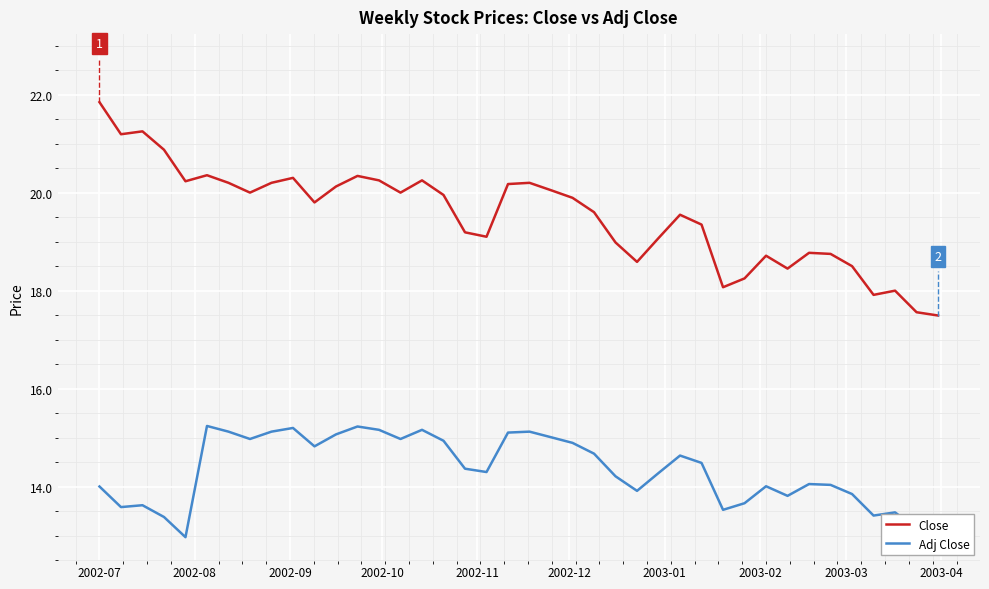

Which series has the largest total across all categories?

Close